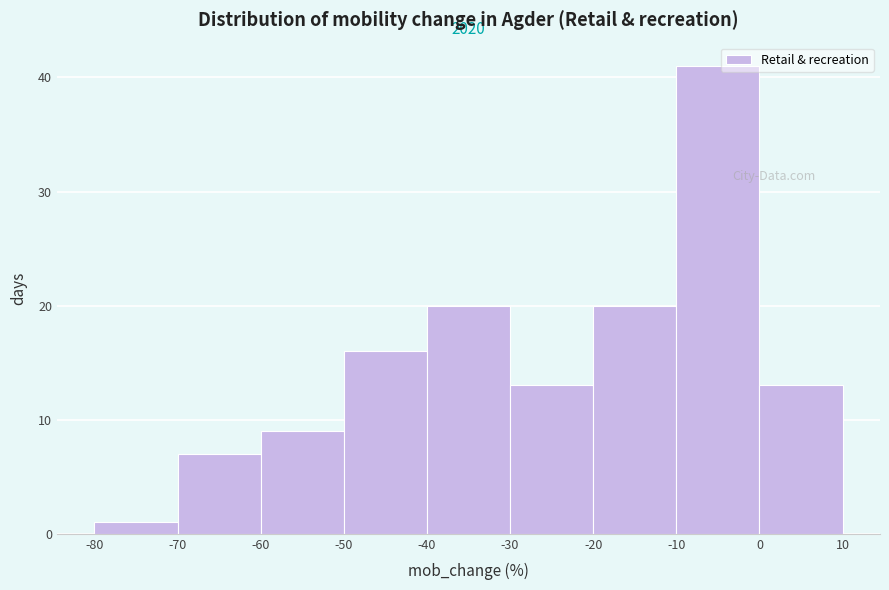

Over which range of the x-axis is the bar tallest?

-10 to 0